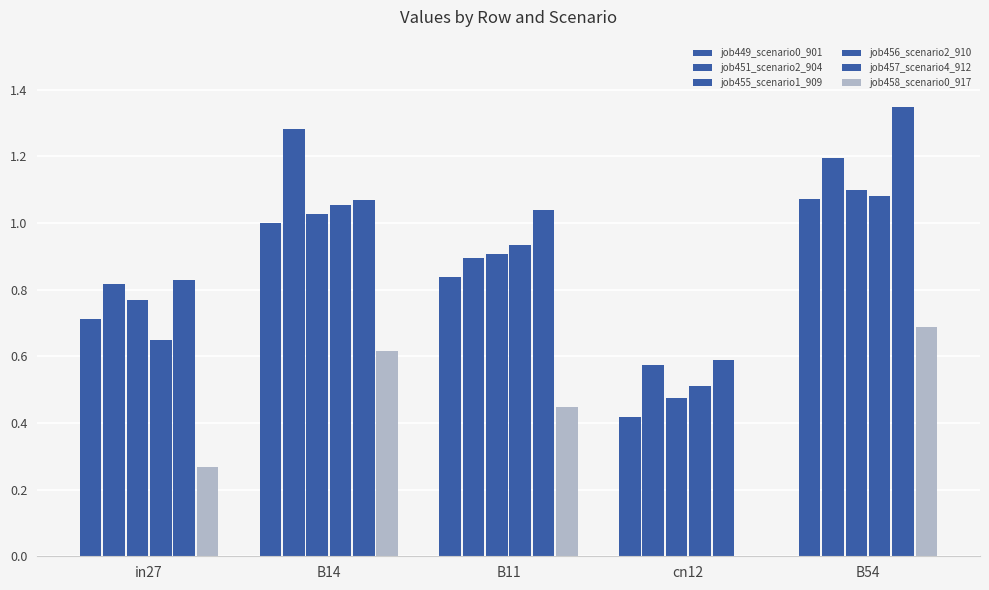

True or false: job456_scenario2_910 has a value of 1.4 at B14.

False